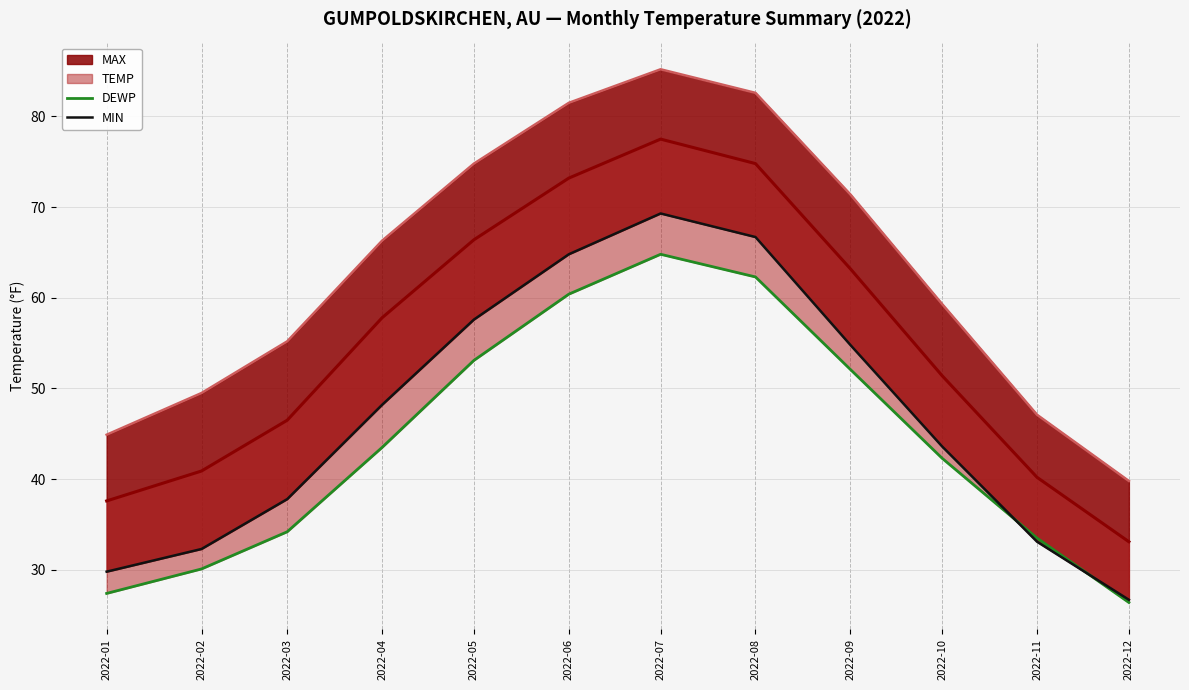

Reading left to right, transcribe all the data shown in this chart.

TEMP: 37.6	40.9	46.5	57.8	66.4	73.2	77.5	74.8	63.2	51.4	40.2	33.1
DEWP: 27.4	30.1	34.2	43.5	53.1	60.4	64.8	62.3	52.1	42.3	33.5	26.4
MAX: 44.9	49.5	55.2	66.3	74.8	81.5	85.2	82.6	71.4	59.3	47.1	39.8
MIN: 29.8	32.3	37.8	48.2	57.6	64.8	69.3	66.7	54.8	43.6	33.1	26.7